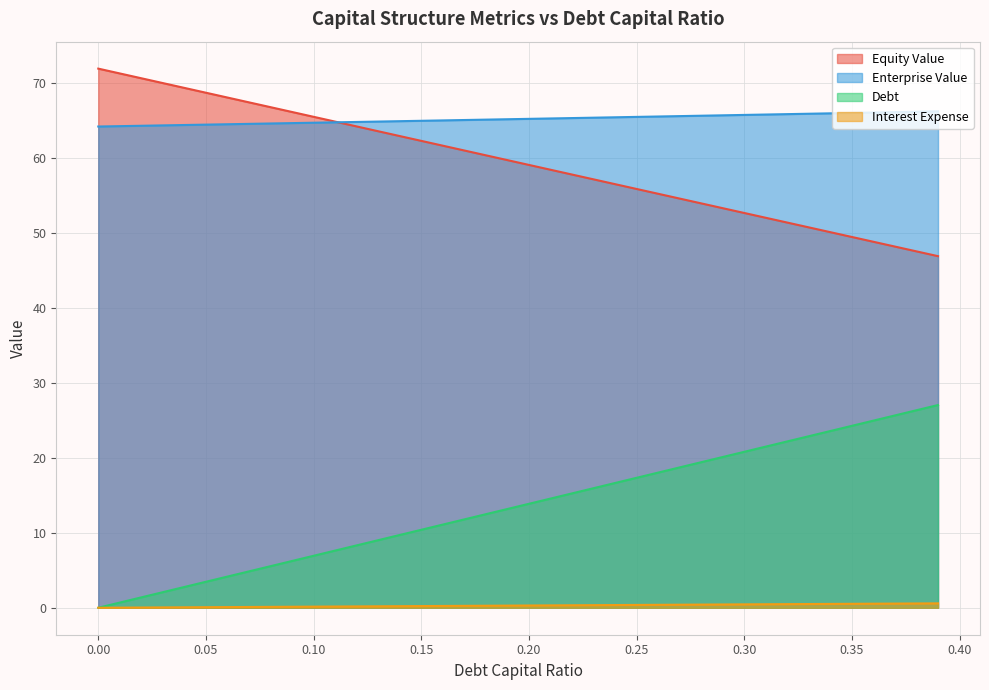

What is the label of the 16th point from the left?

0.15